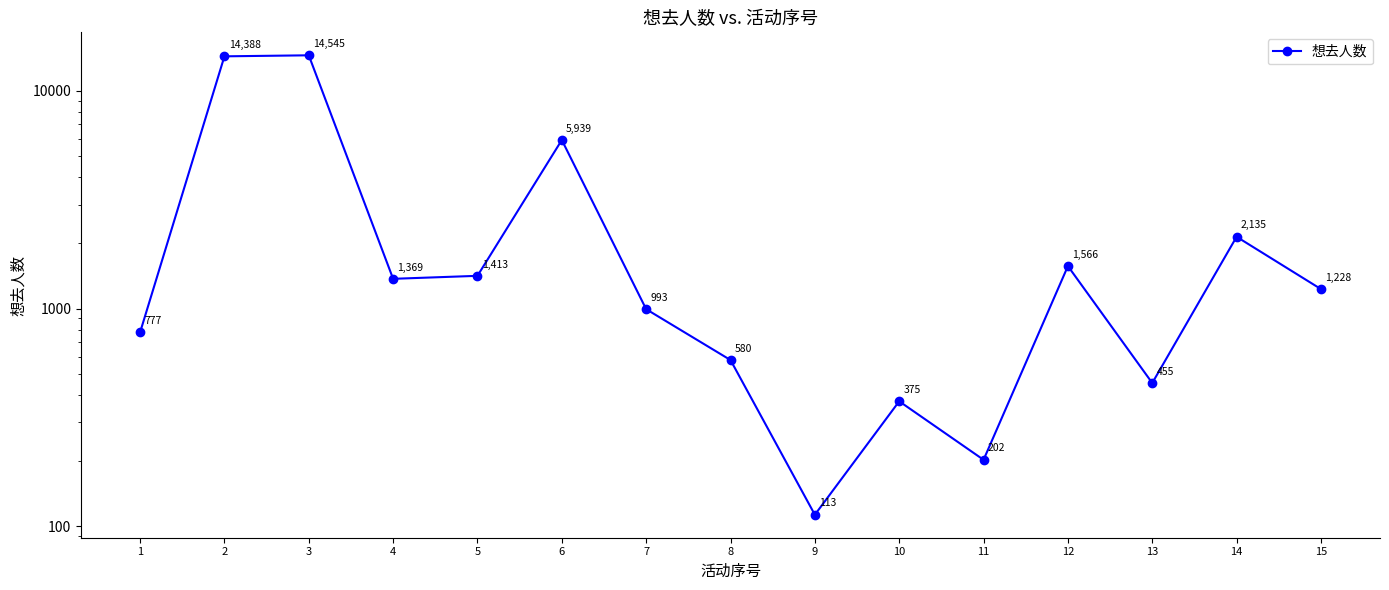

What is the value of the 14th point from the left?

2135